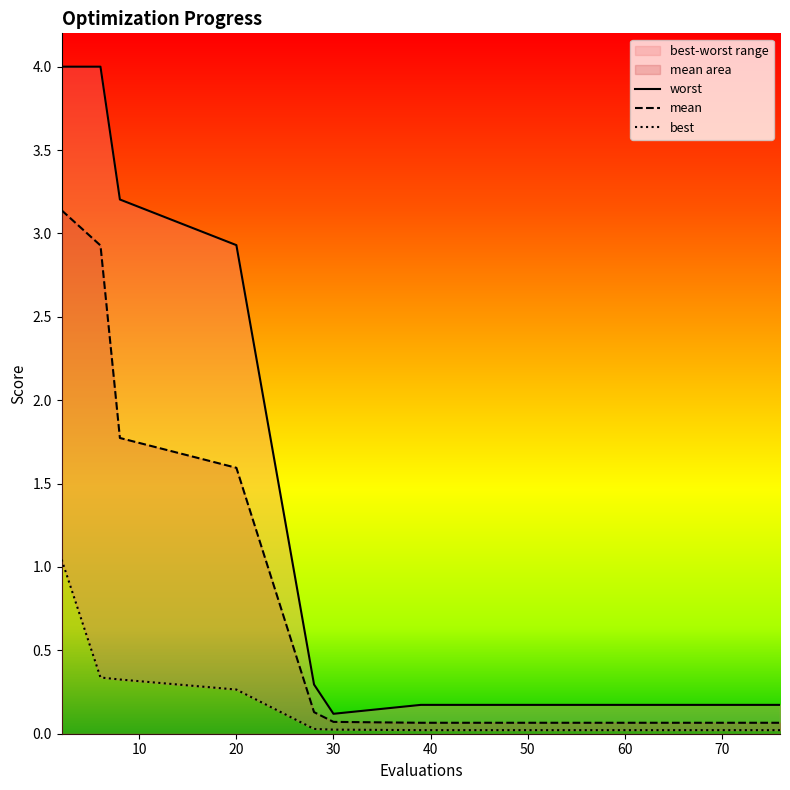

True or false: worst and best intersect in this chart.

False